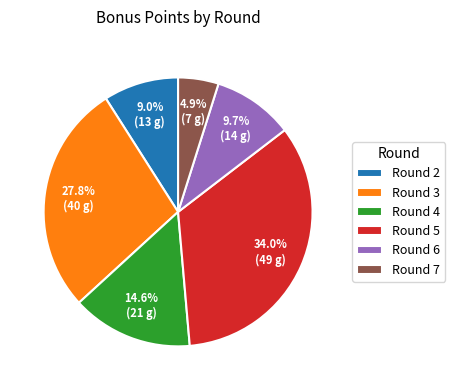

What is the smallest slice in the pie chart?

Round 7